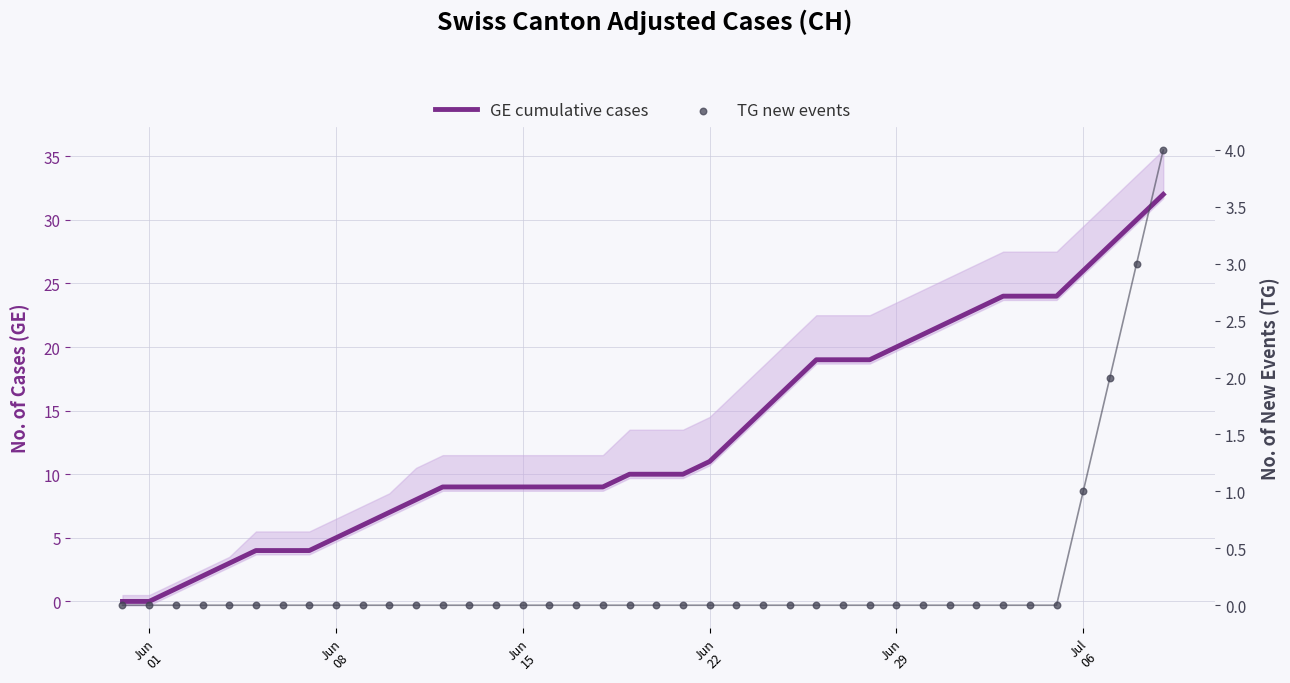

Which series reaches the minimum Y coordinate?

GE cumulative cases